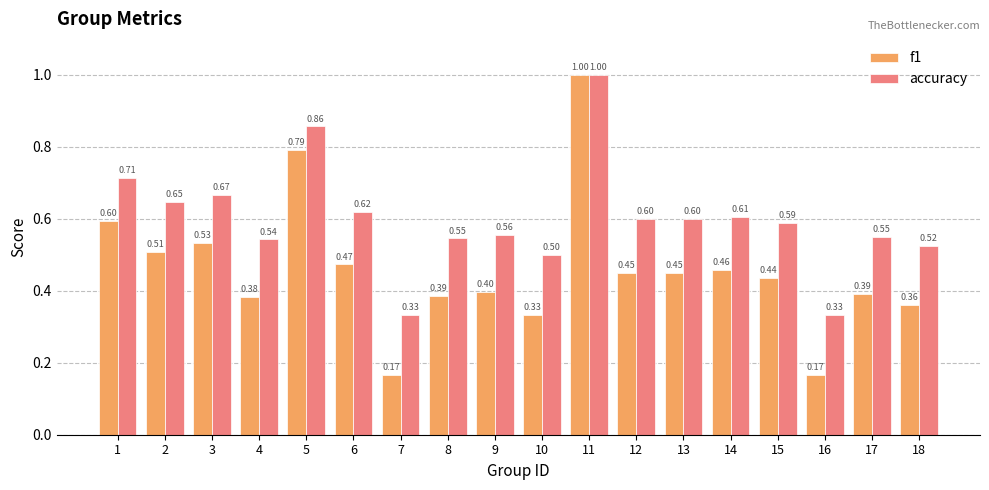

The value of accuracy at 6 is 0.6. True or false?

True